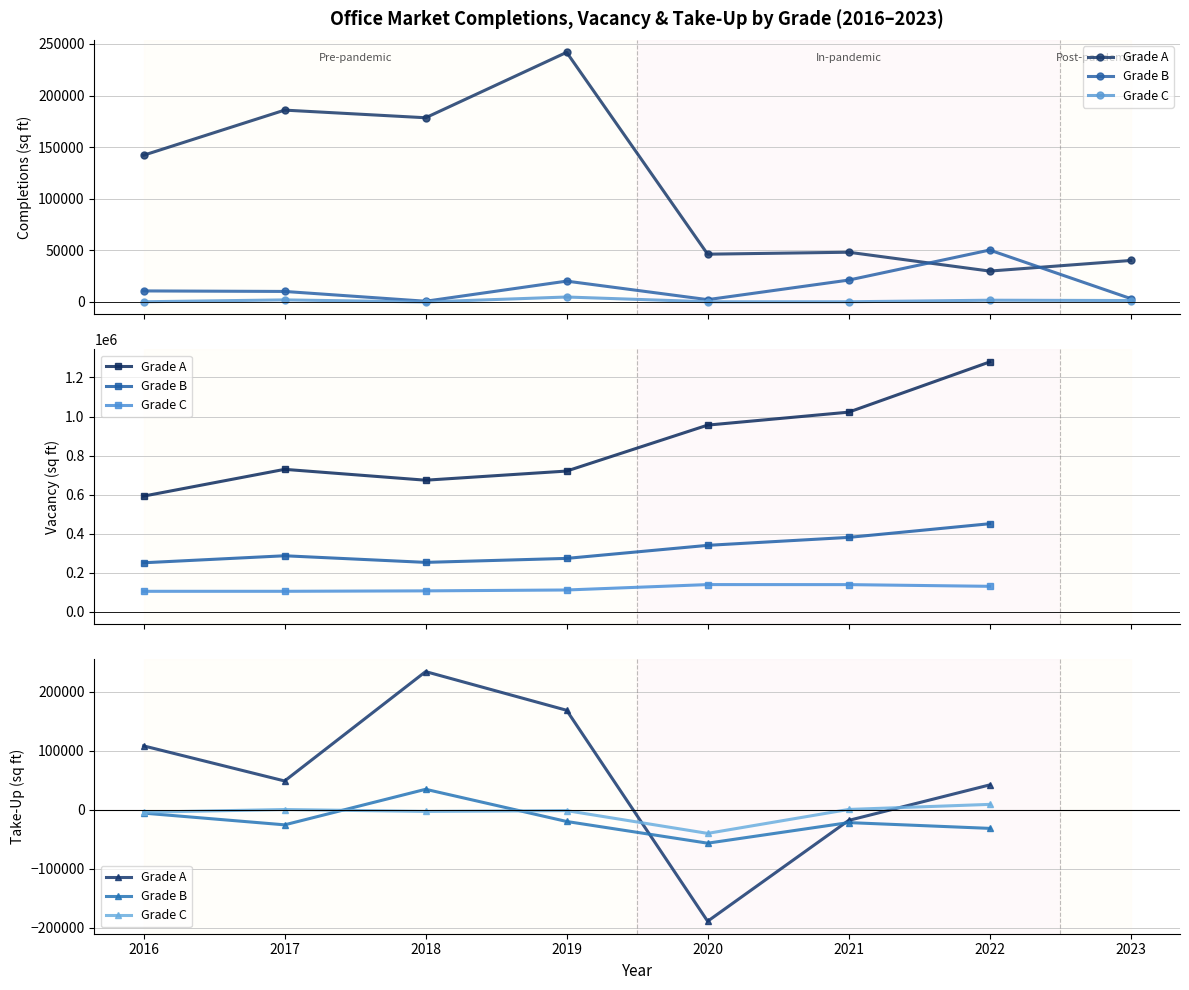

Does the chart display data point markers on the line(s)?

Yes